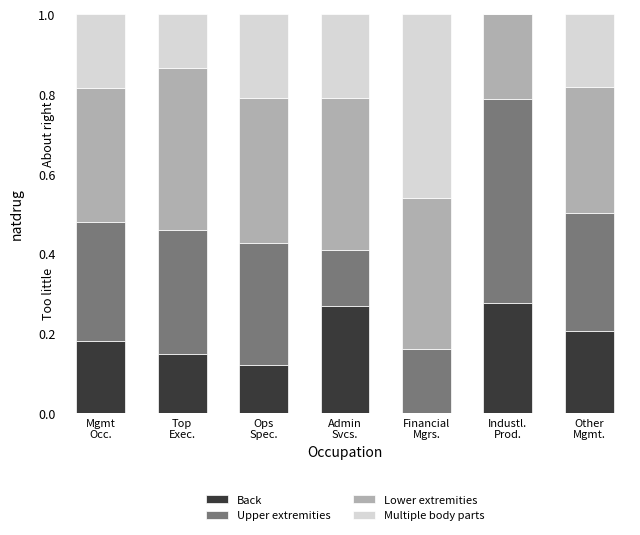

What is the approximate value of Lower extremities at Other
Mgmt.?

0.3